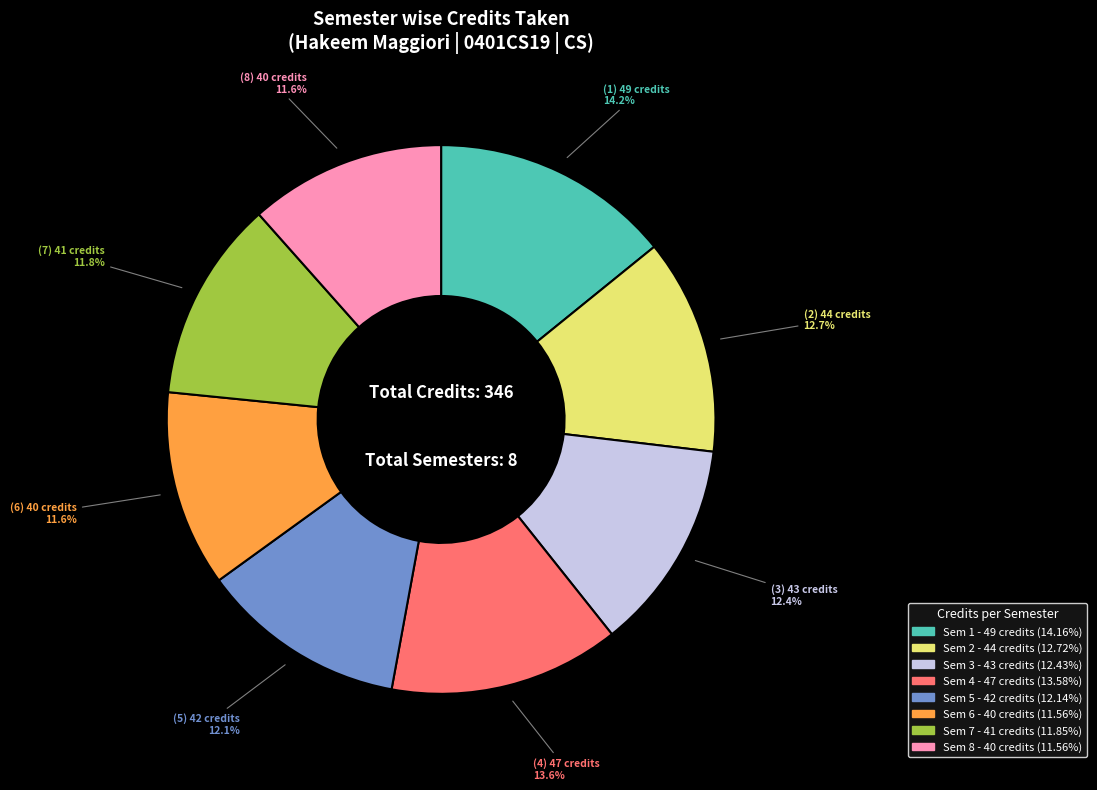

Which category has the biggest portion of the pie?

Sem 1